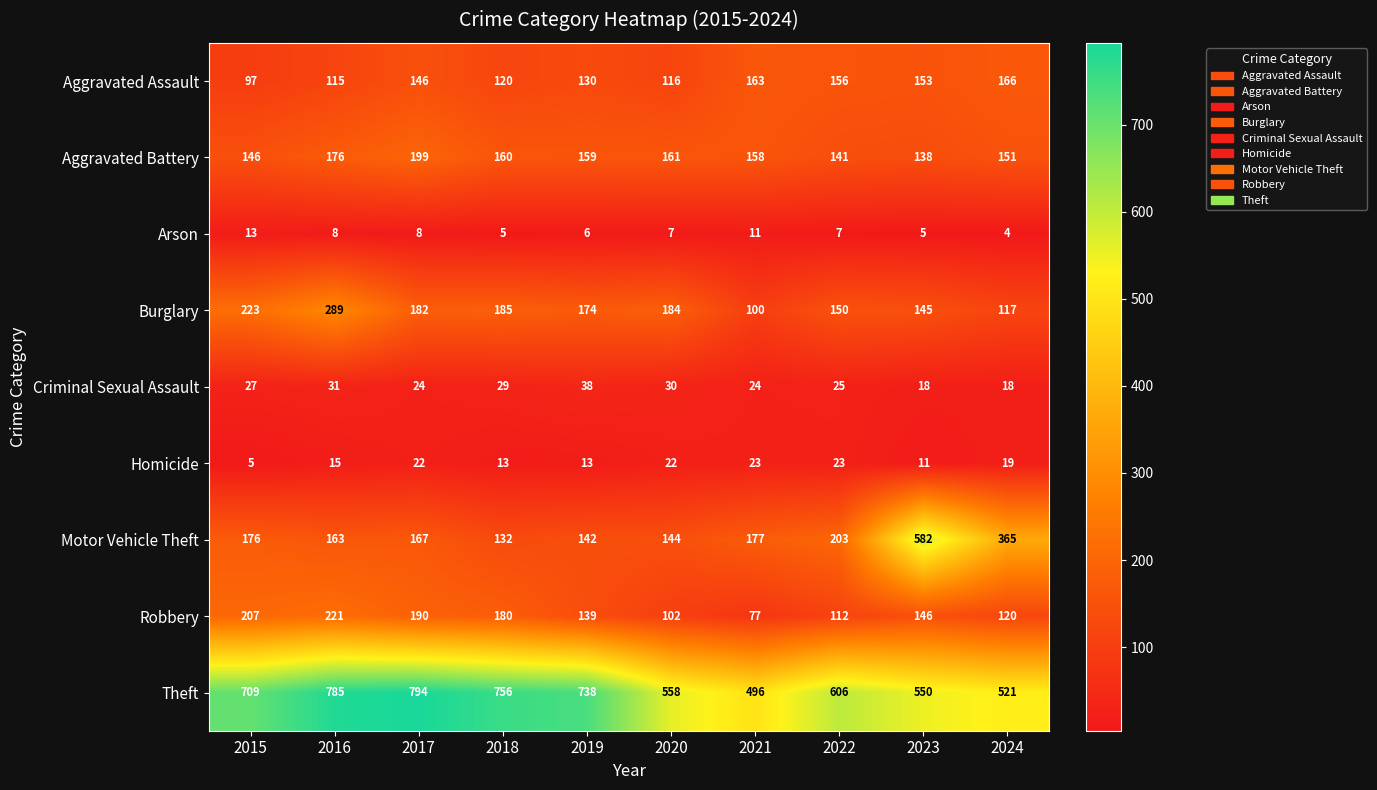

Where is Criminal Sexual Assault nearest to the value 28?

2015